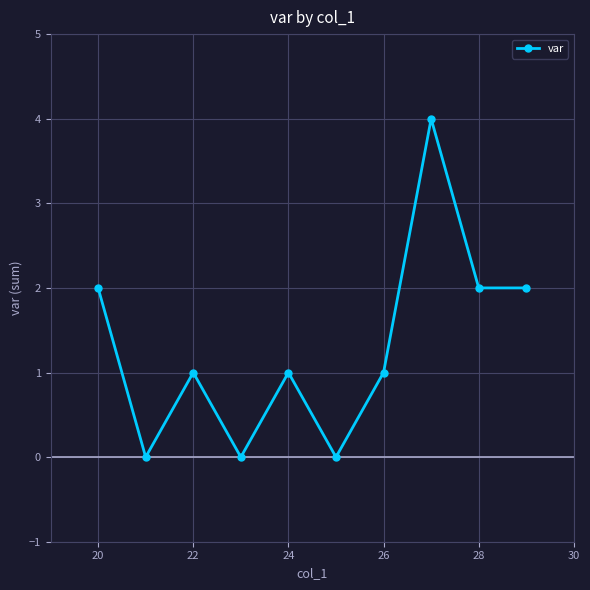

How many distinct data groups are displayed?

1